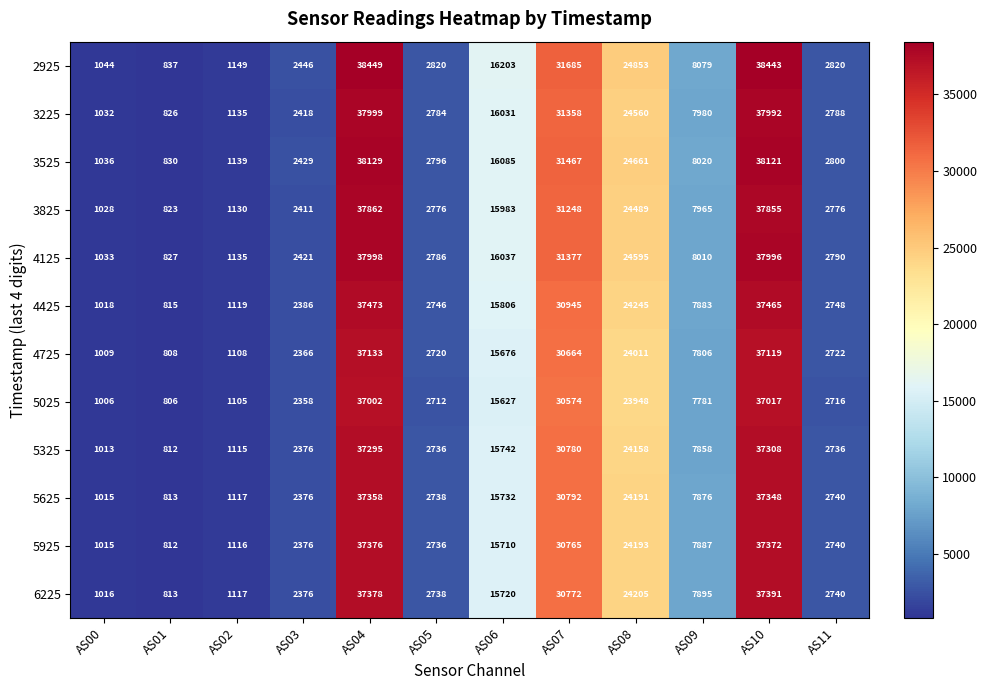

How many distinct data groups are displayed?

12